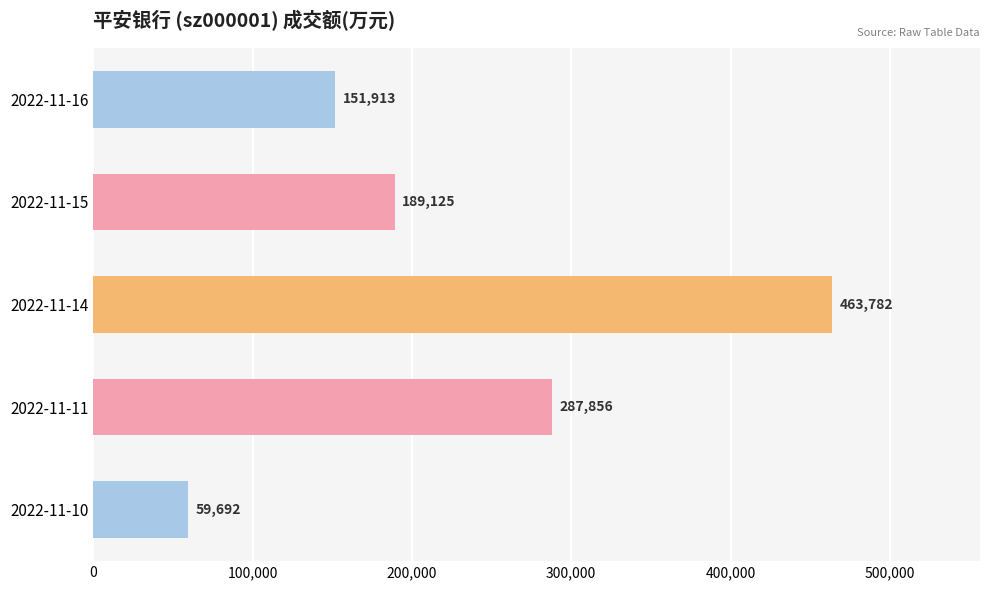

What is the sum of all values?

1152368